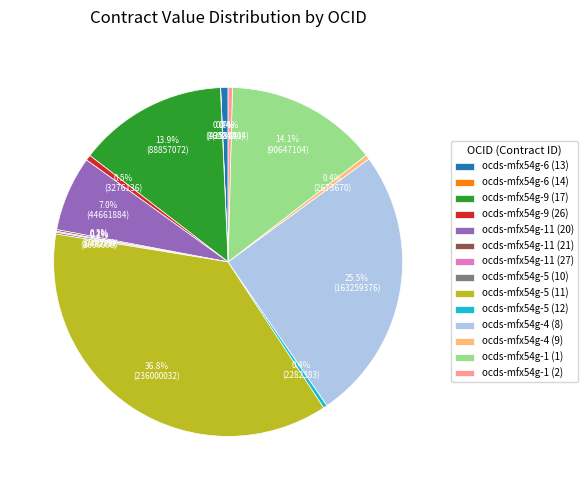

Is the sum of ocds-mfx54g-9 (26) and ocds-mfx54g-4 (8) greater than half?

No